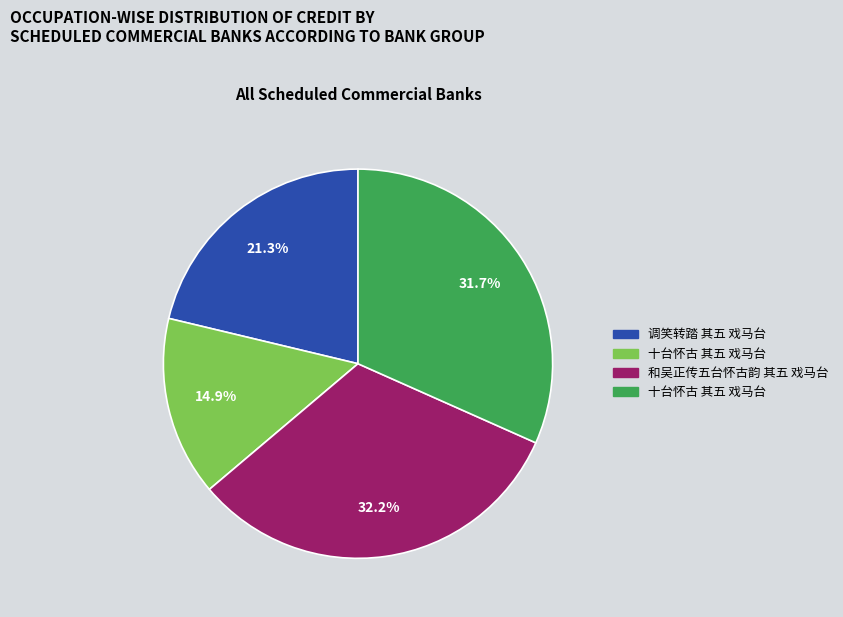

Is there a majority slice in this chart?

No